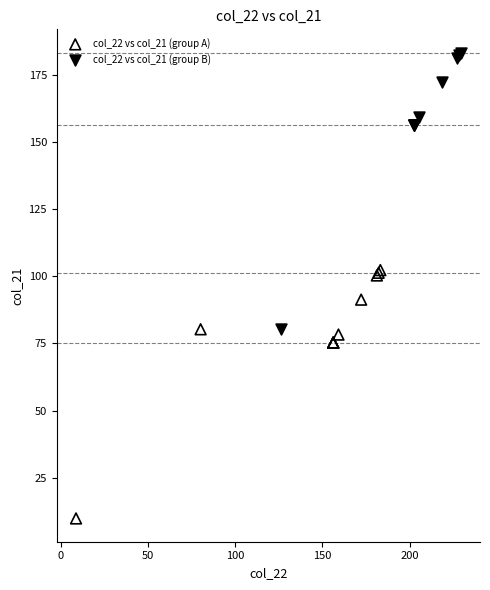

Which series contains the highest Y value?

col_22 vs col_21 (group B)